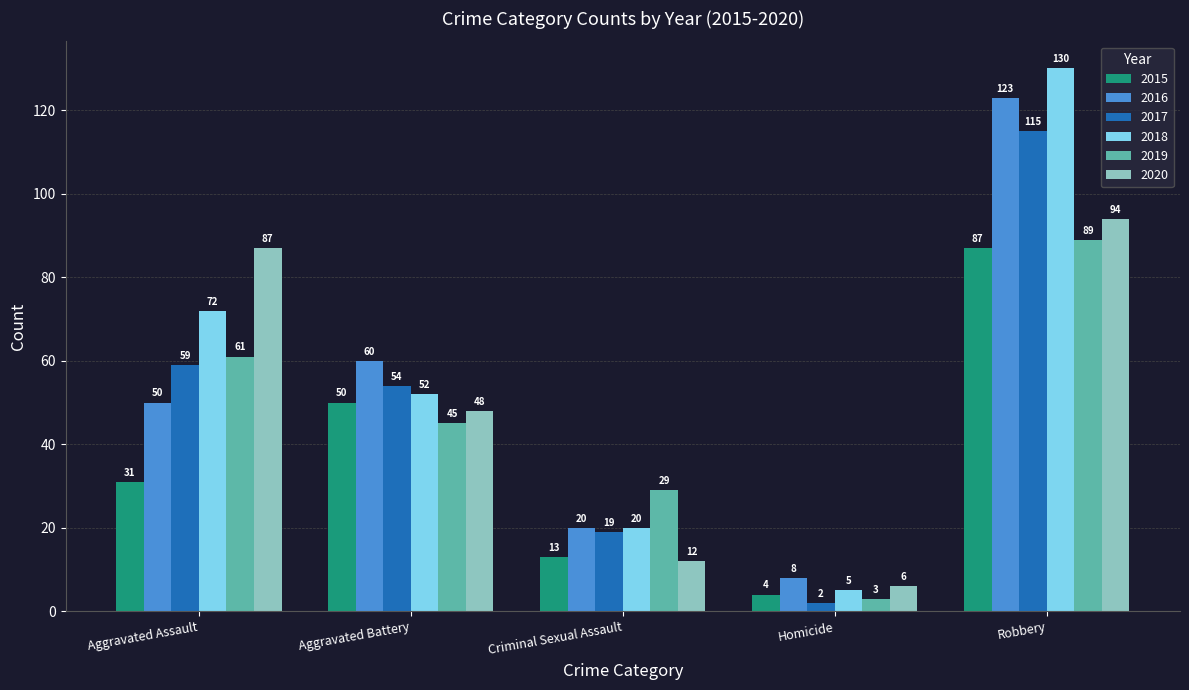

List the series in order of their peak value, highest first.

2018, 2016, 2017, 2020, 2019, 2015